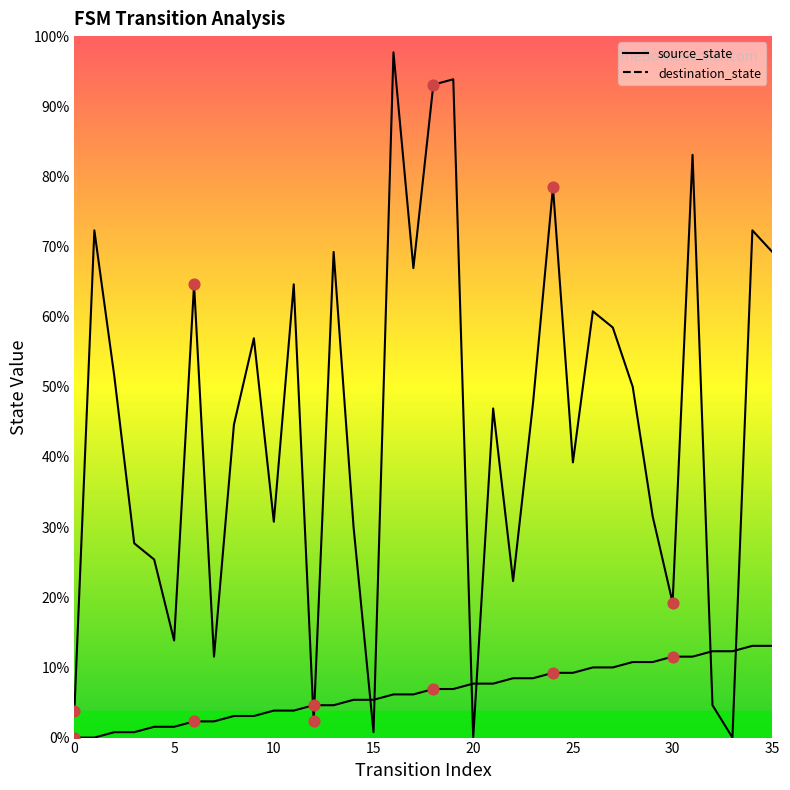

What are all the series names shown in the legend?

source_state, destination_state